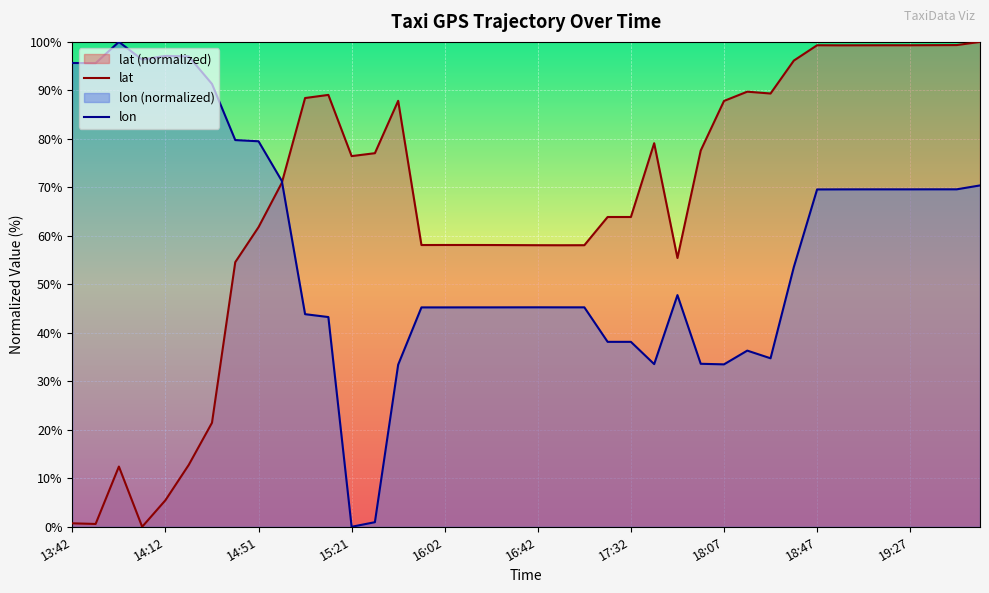

What is the label of the 27th point from the right?

15:22